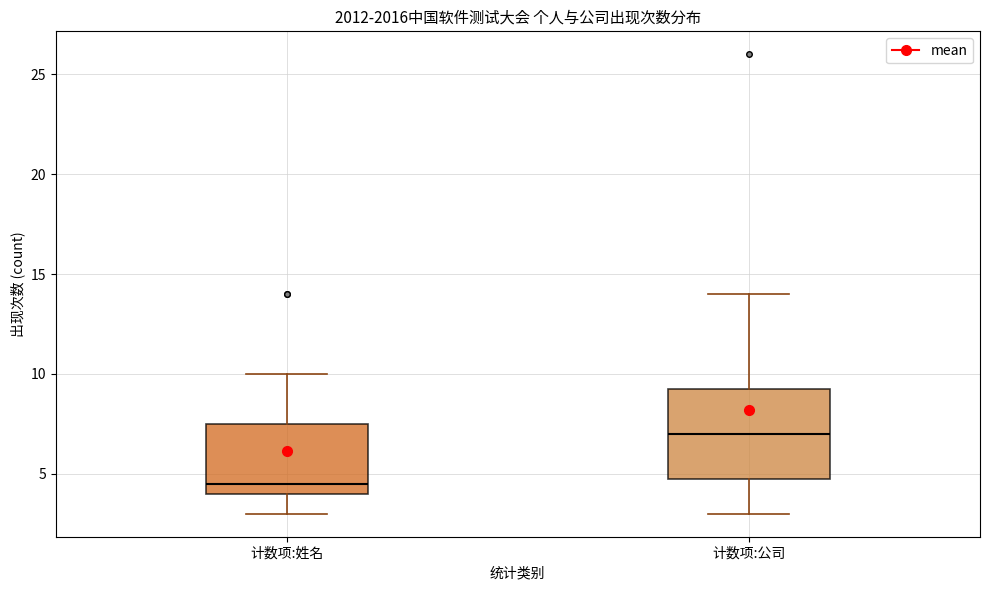

Where does the median line of the box for 计数项:公司 sit on the y-axis? The values are not printed on the chart, so give them approximately, as read against the axis.

7.0